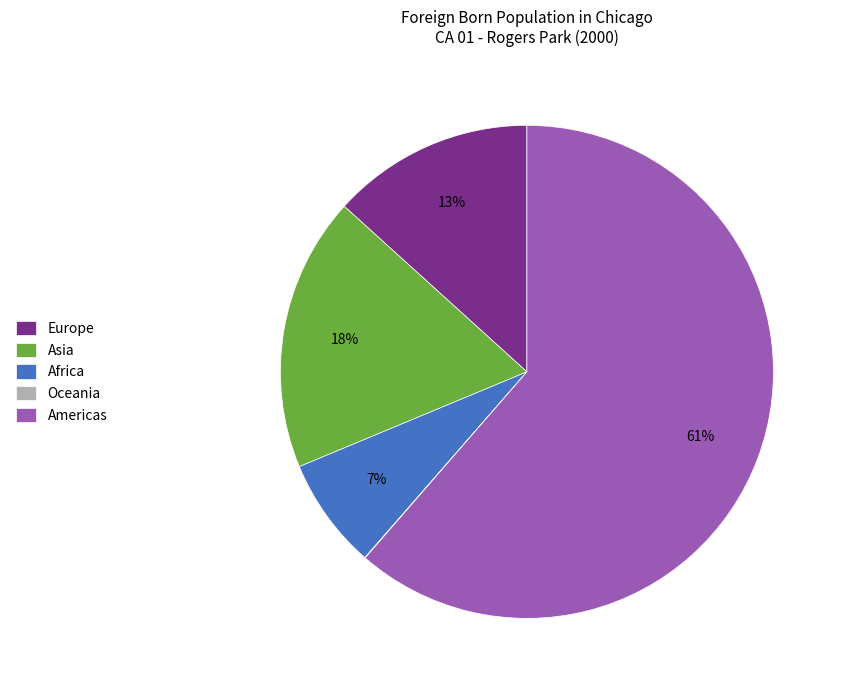

Is it true that Asia is 18% of the pie?

True